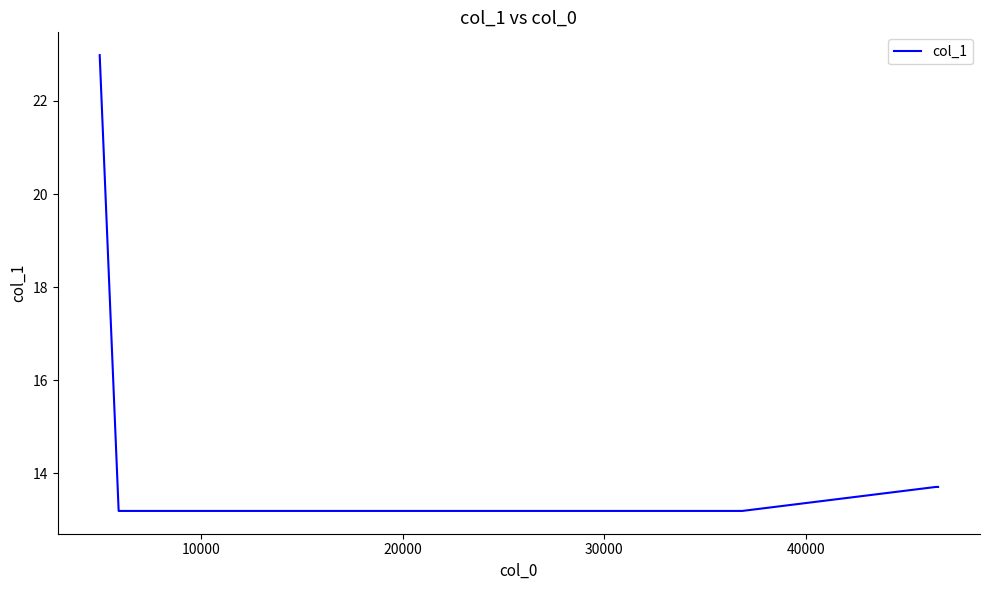

What is the average value?

15.0